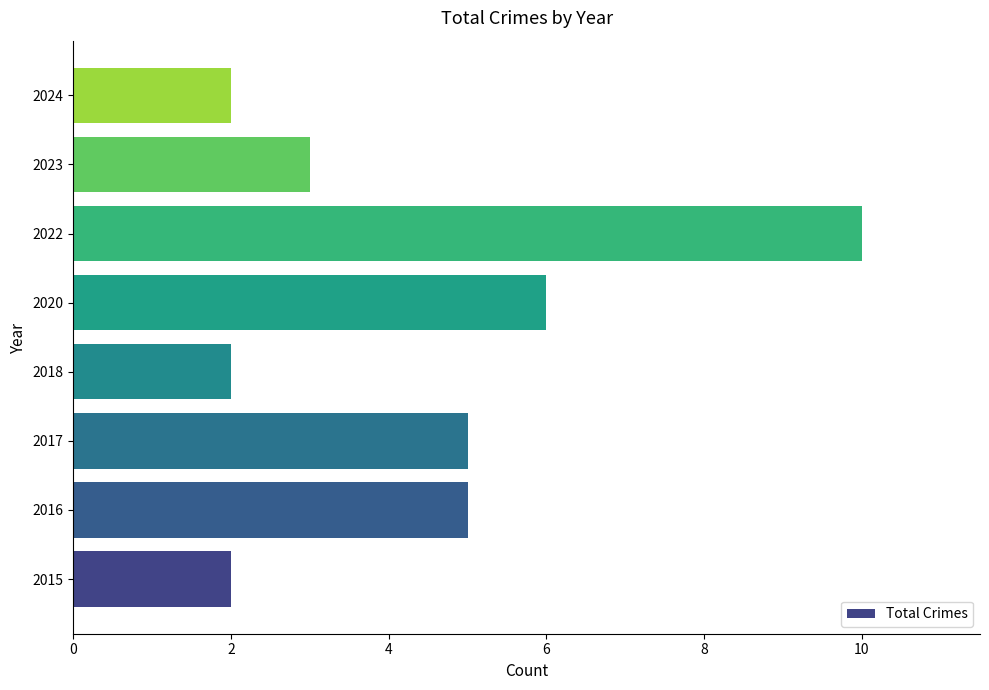

At which category does the chart reach its peak across all series?

2022